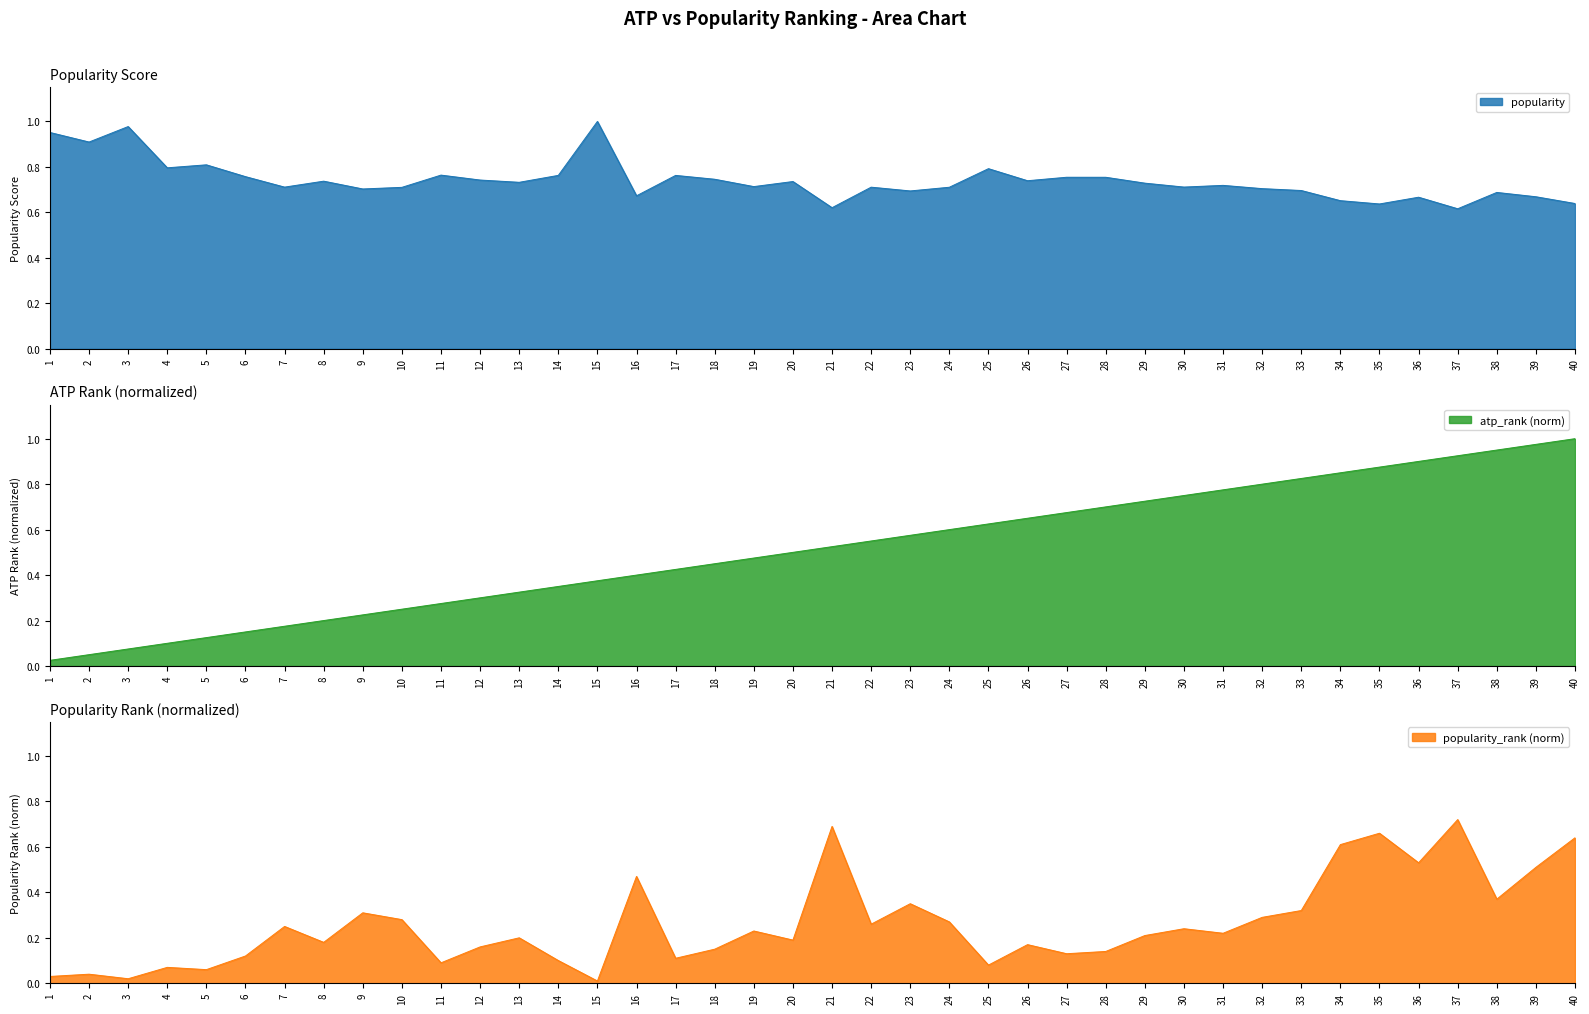

Read the atp_rank_norm value at 4.

0.1